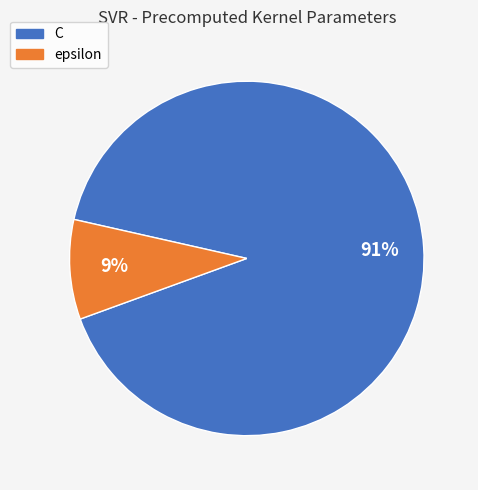

How many slices are in this pie chart?

2